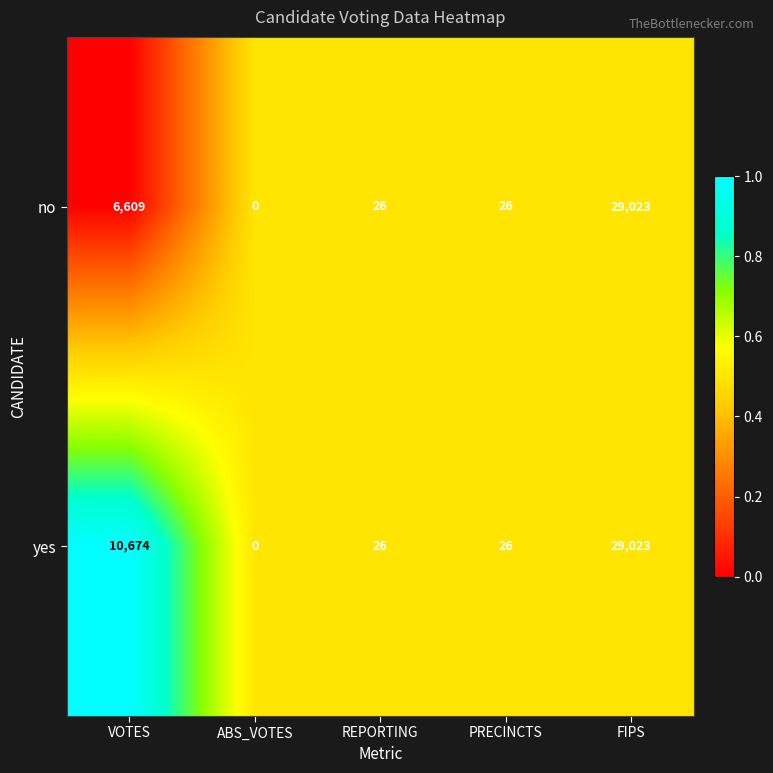

What is the difference between the maximum and second lowest values in the yes series?

28997